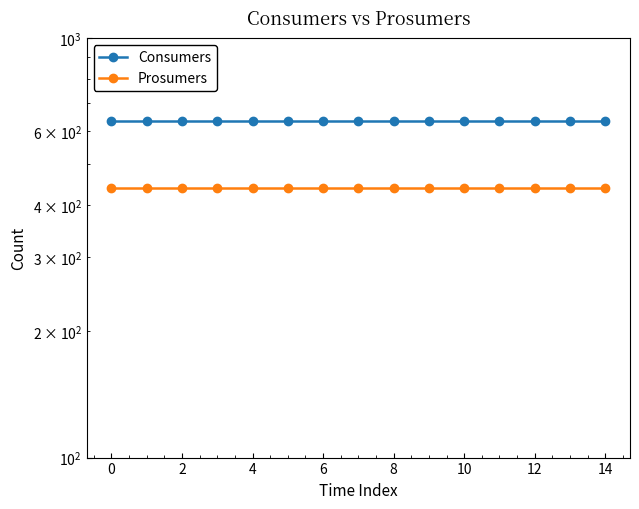

Is the value of Consumers at 8 greater than the value of Prosumers at 10?

Yes